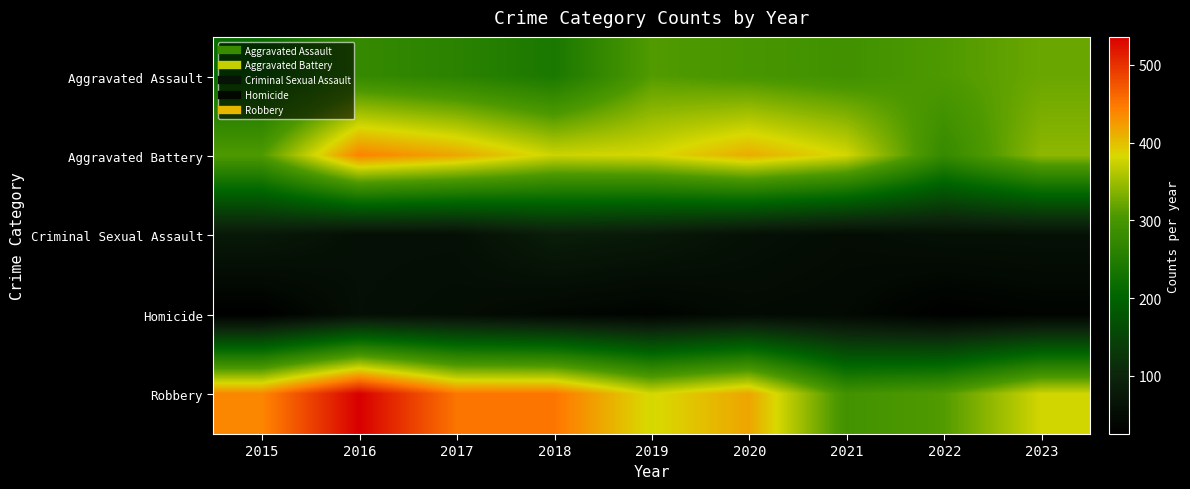

How many data points does each series have?

9